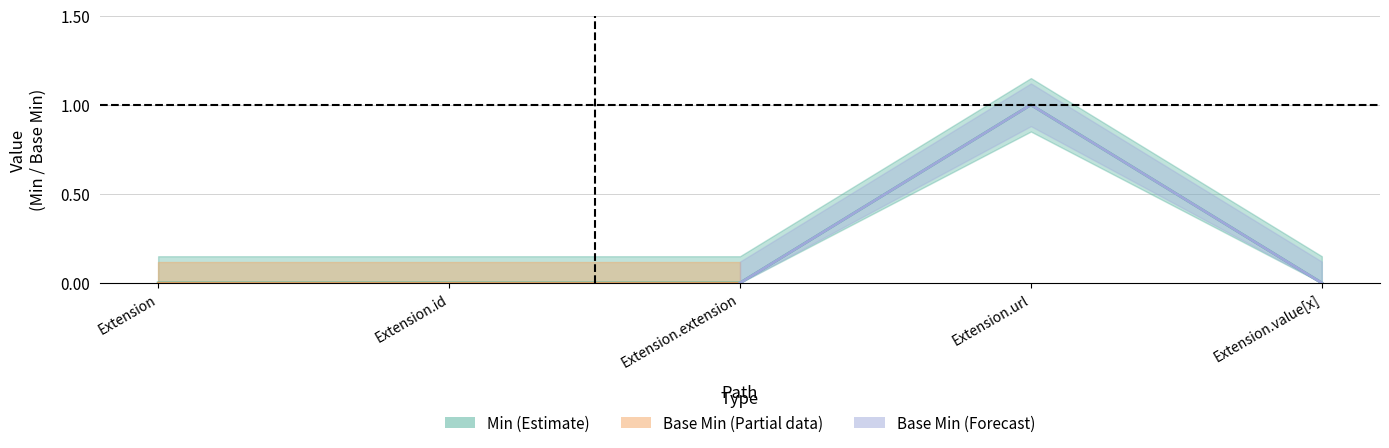

What is the label of the 4th point from the left?

Extension.url